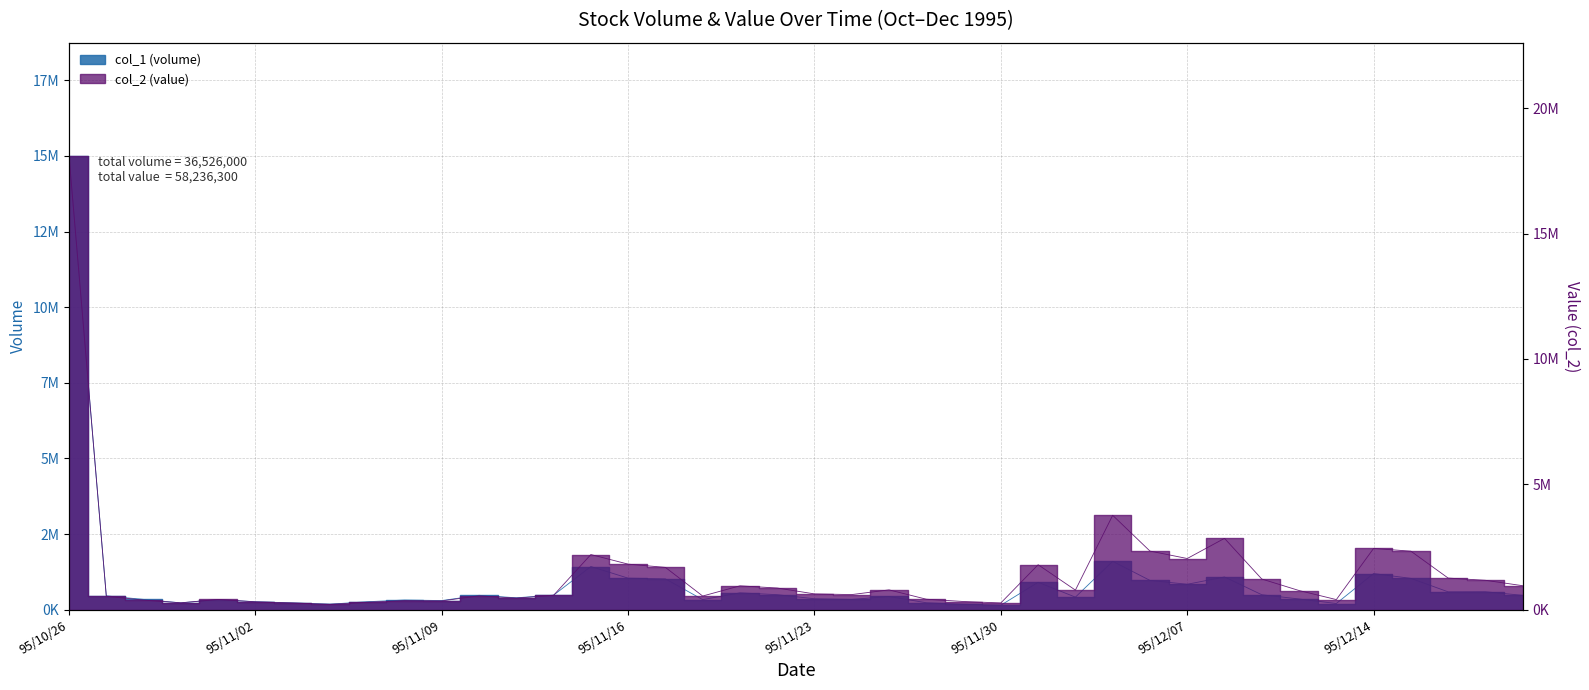

In col_1 (volume), how many points are lower than both neighbors (excluding endpoints)?

11